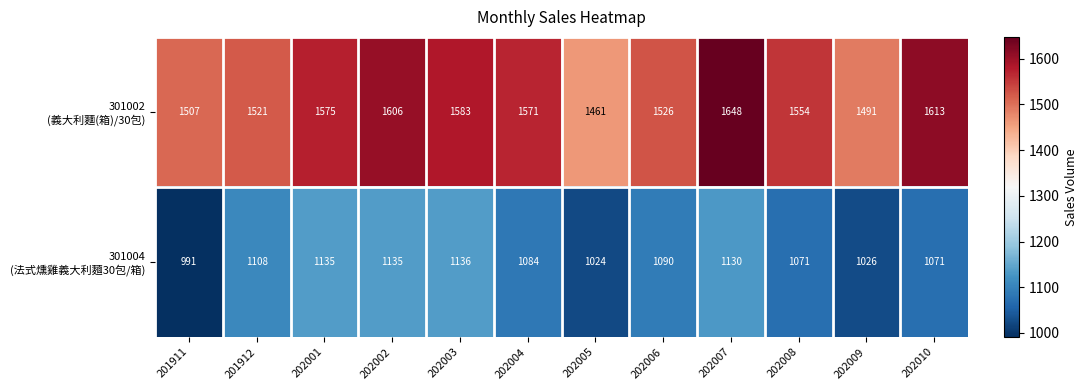

At which category is the sum across all series the highest?

202007